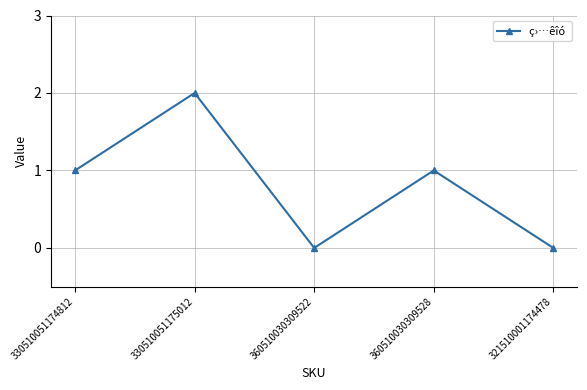

What is the sum of the values at 330510051174812 and 360510030309528?

2